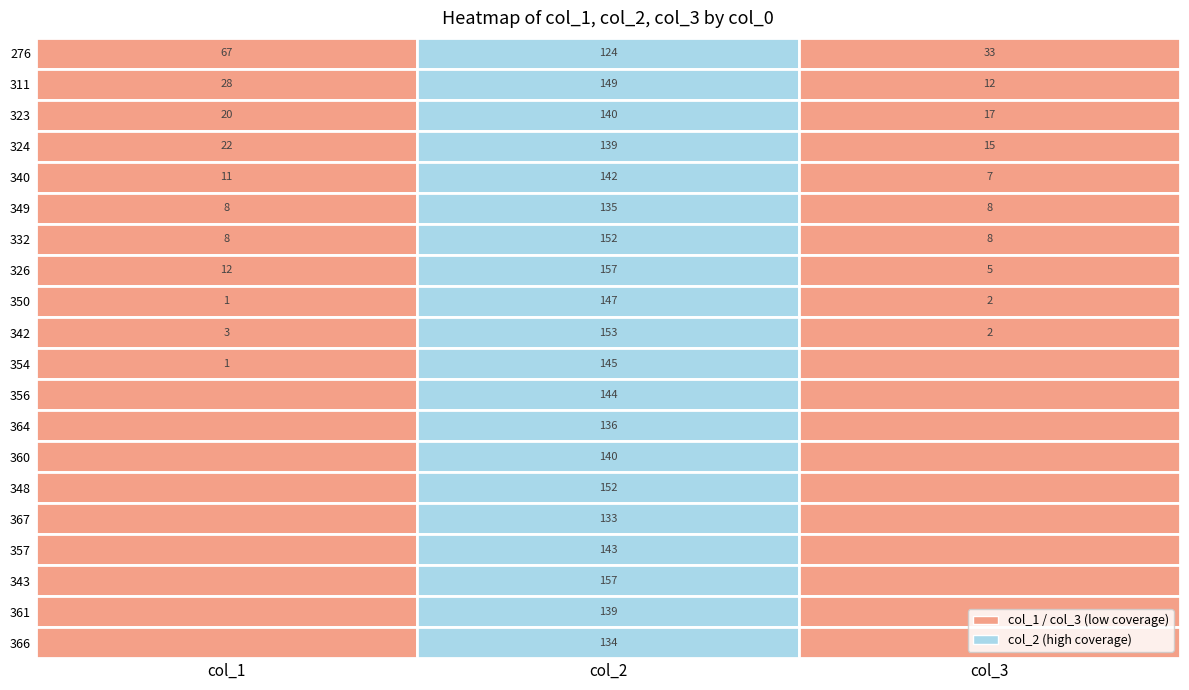

How many data points does each series have?

3